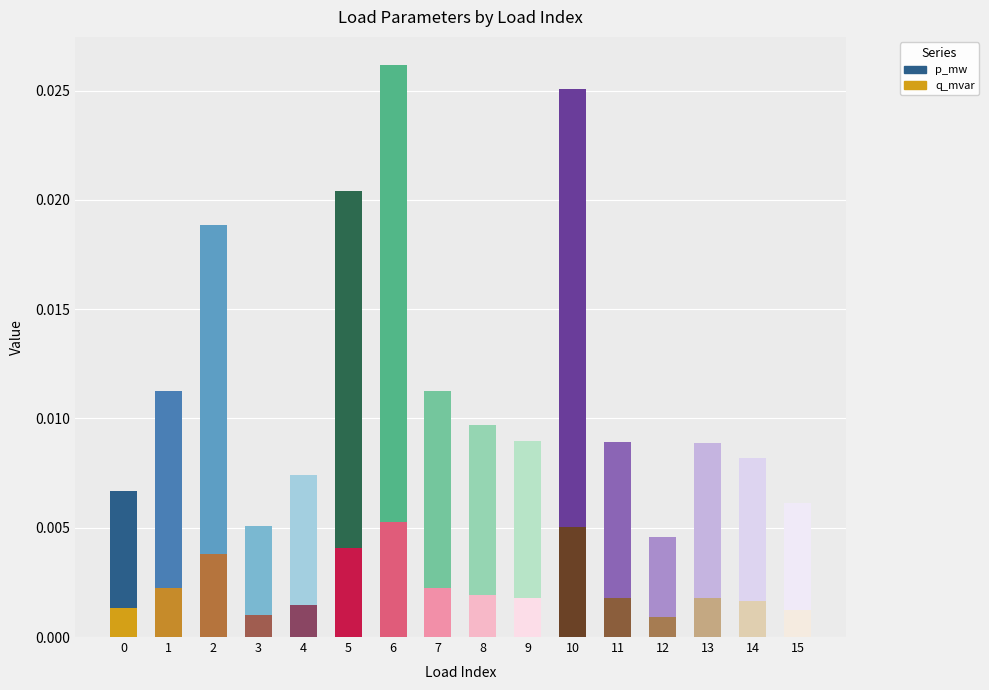

Count the q_mvar values in the range 0 to 1.

16